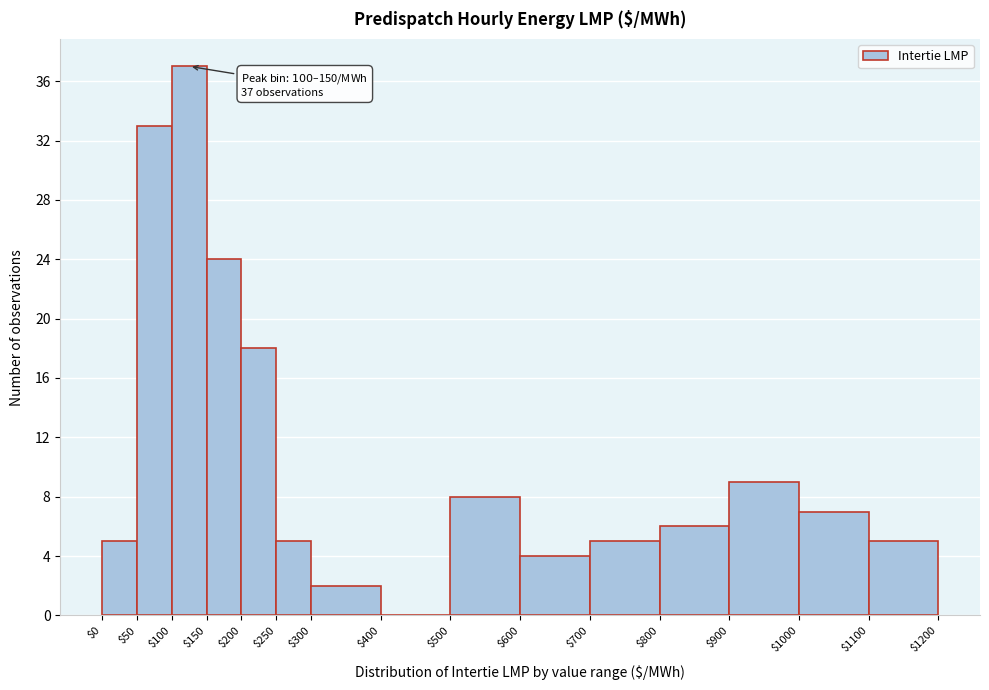

Which range on the x-axis has the tallest bar?

$100 to $150